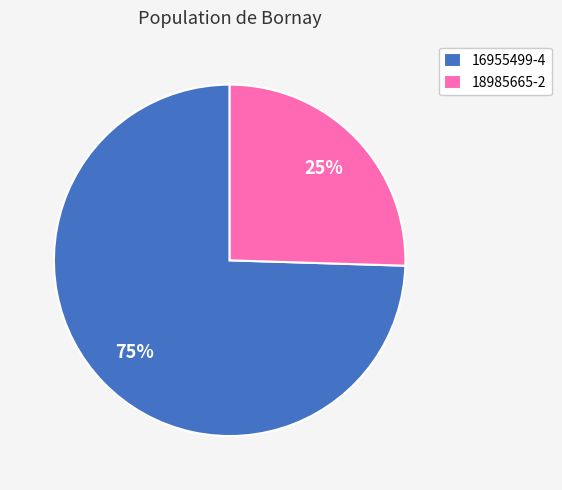

Between 18985665-2 and 16955499-4, which is larger?

16955499-4